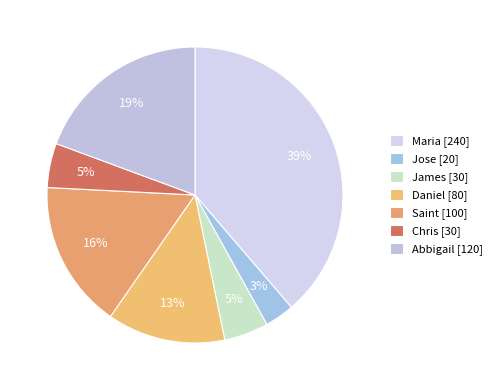

How many slices are in this pie chart?

7